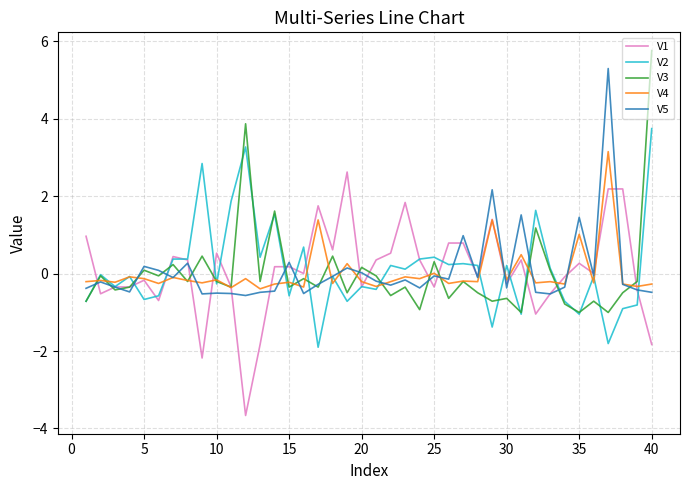

List the series in order of their peak value, lowest first.

V1, V4, V2, V5, V3